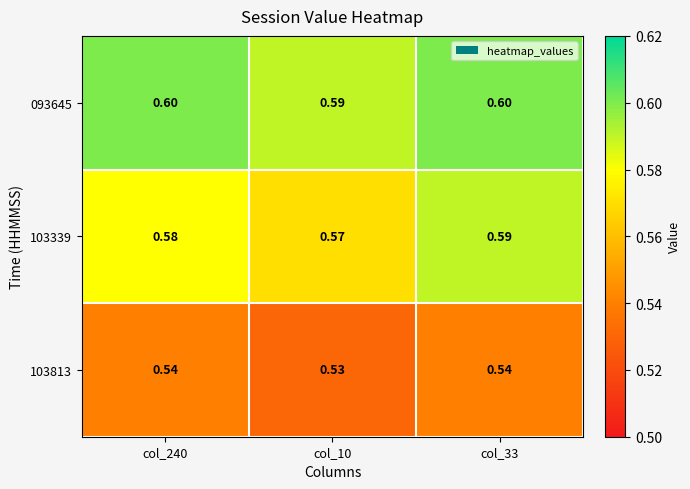

What is the total value across all series at col_10?

1.7